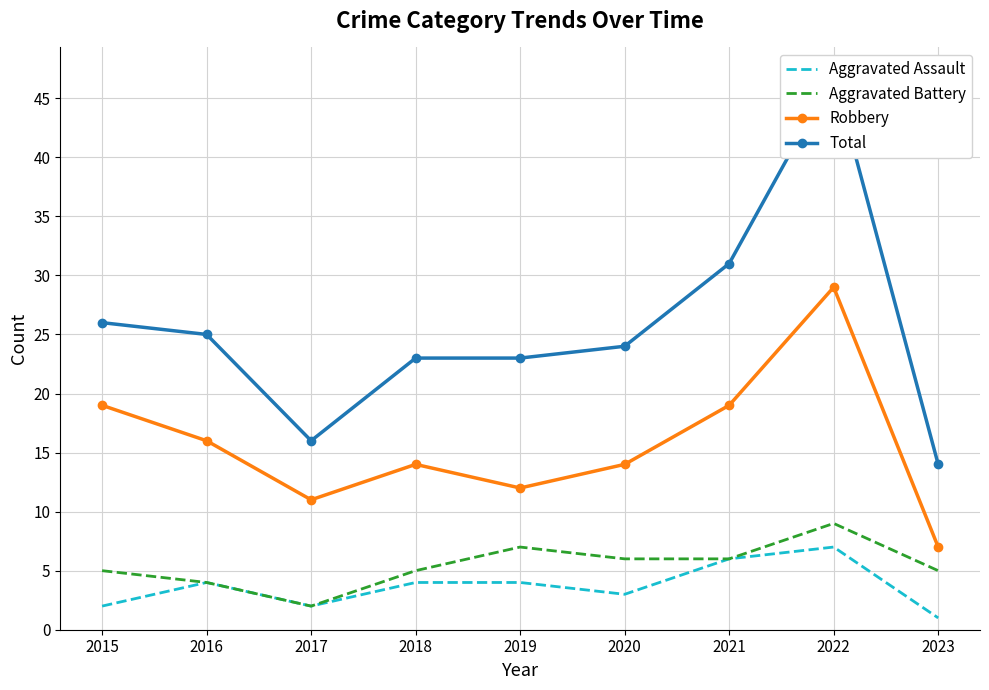

What is the difference between the highest and lowest values at 2018?

19